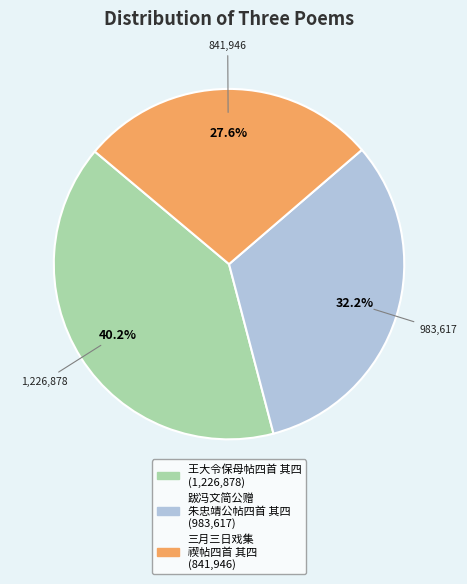

Count the number of slices in the pie.

3